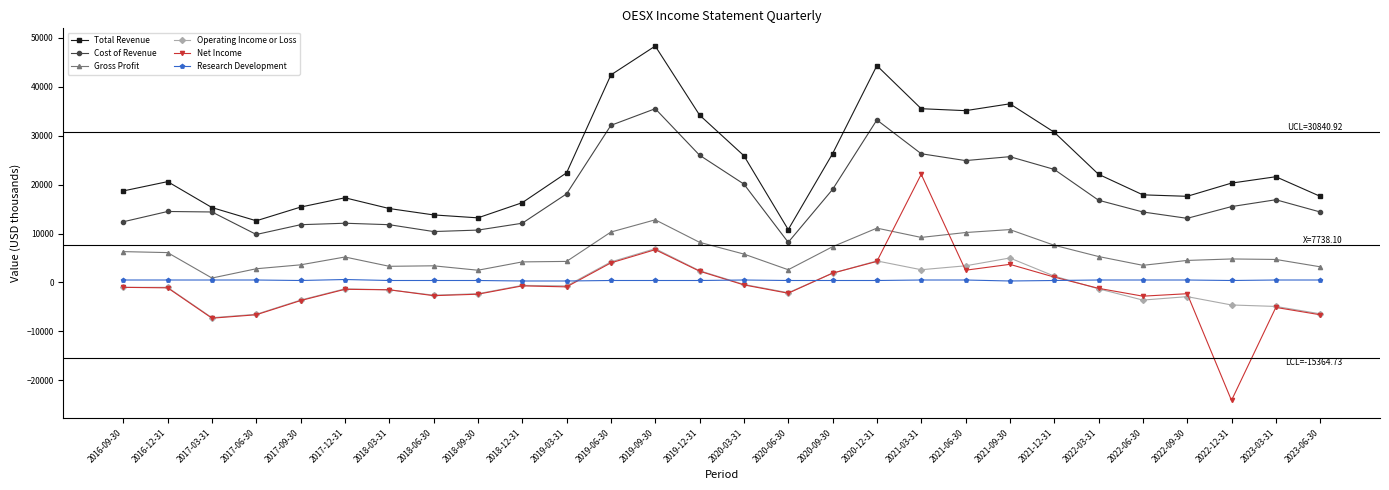

Which series changed the most between 2019-06-30 and 2023-06-30?

Total Revenue